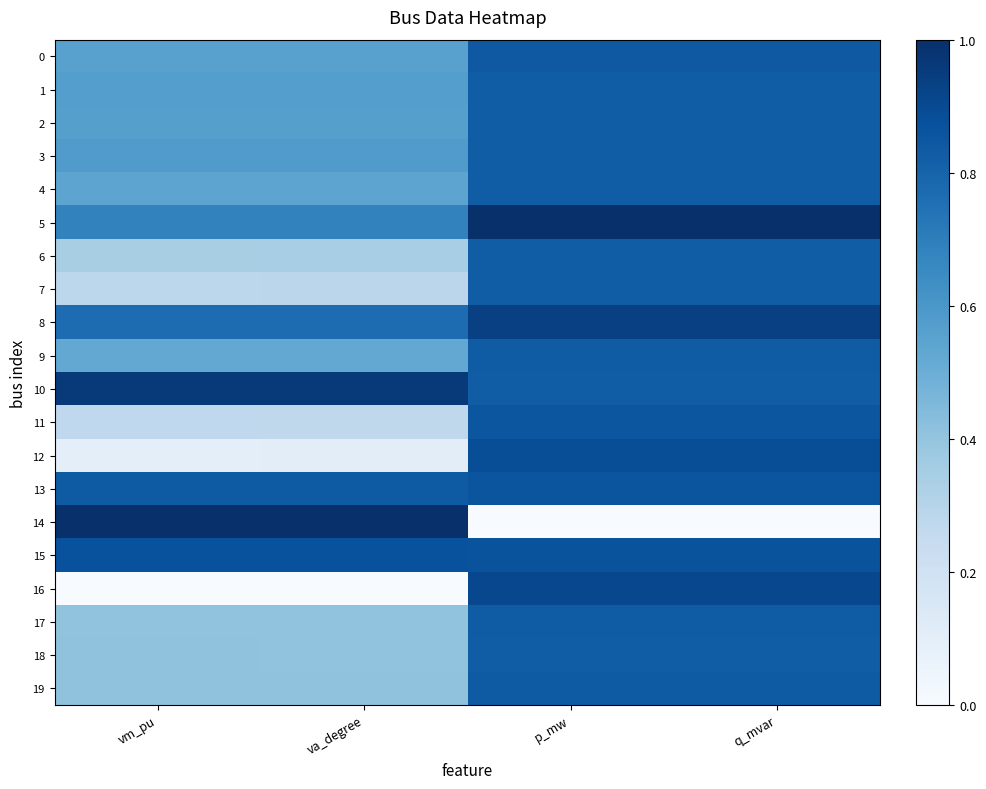

What is the difference between the highest and lowest values at vm_pu?

1.0